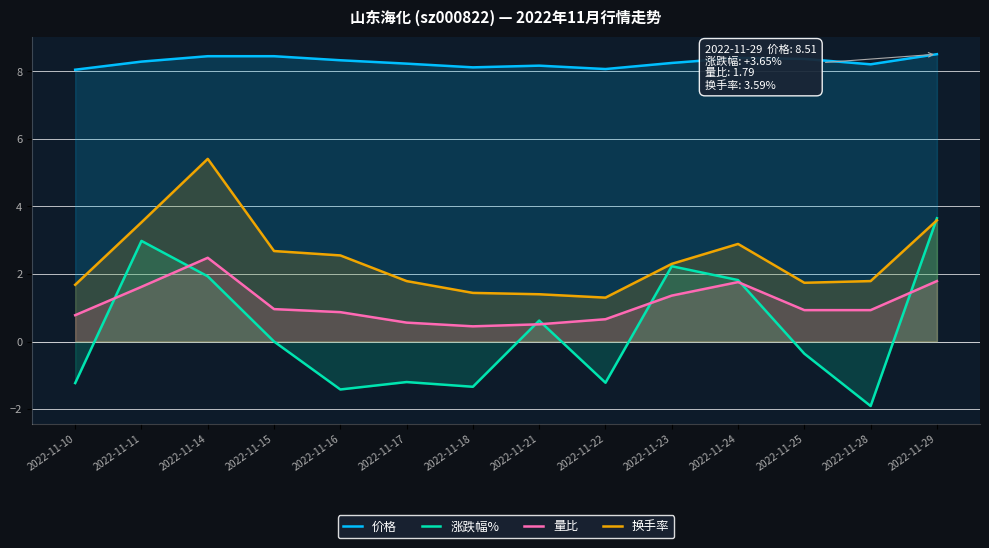

Which label corresponds to the largest value in the chart?

2022-11-29